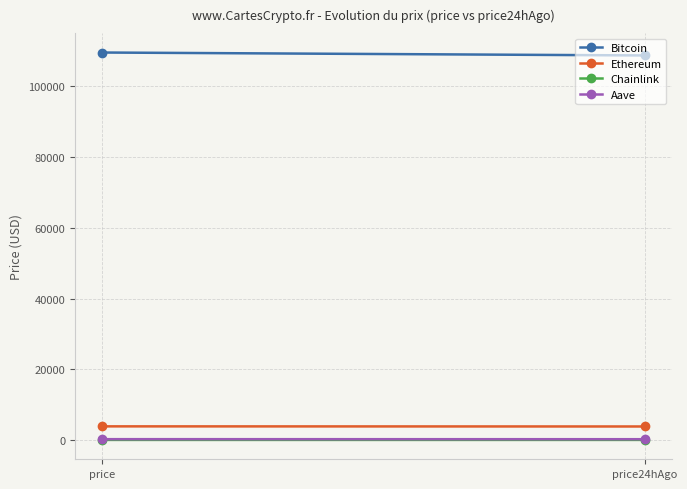

How many lines are shown in the chart?

4